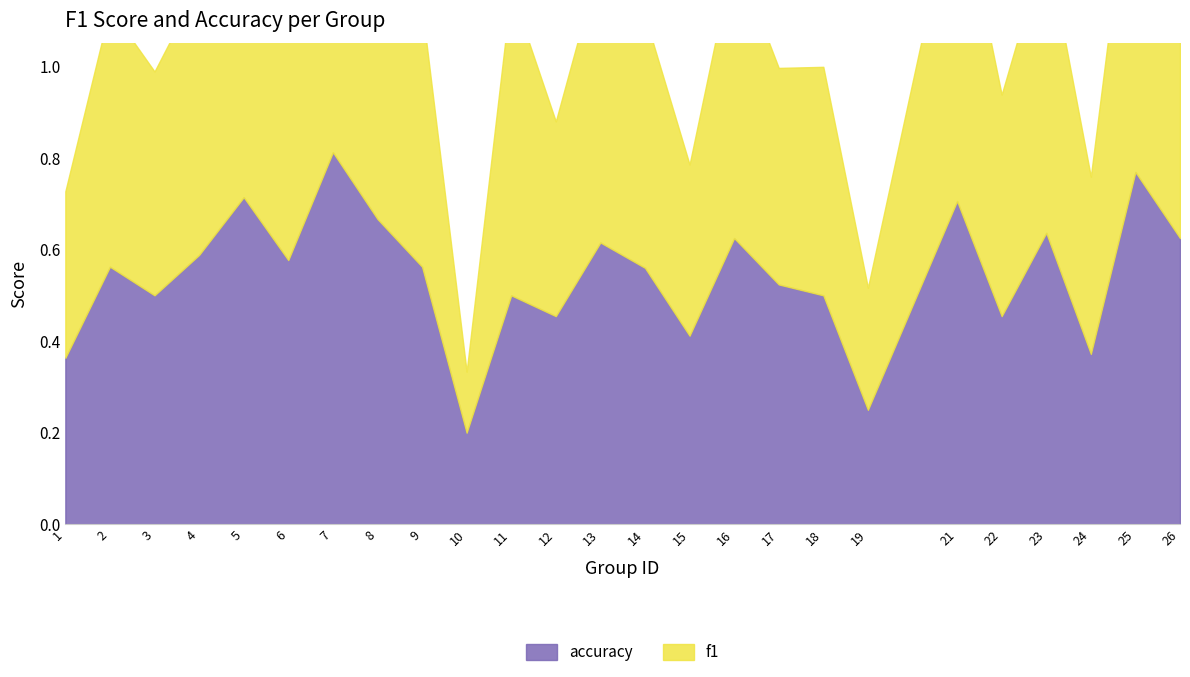

How many lines are shown in the chart?

2